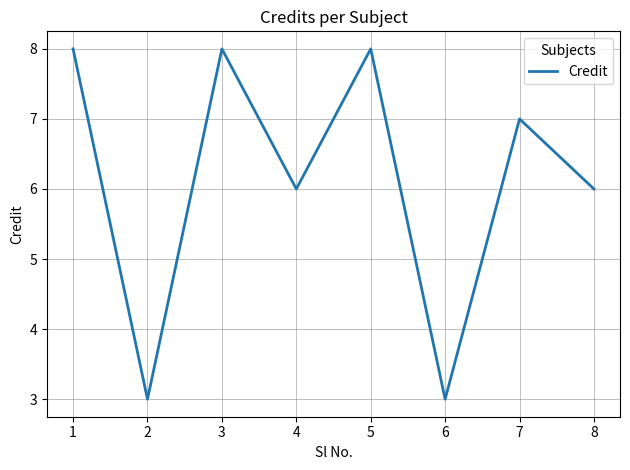

How many lines are shown in the chart?

1